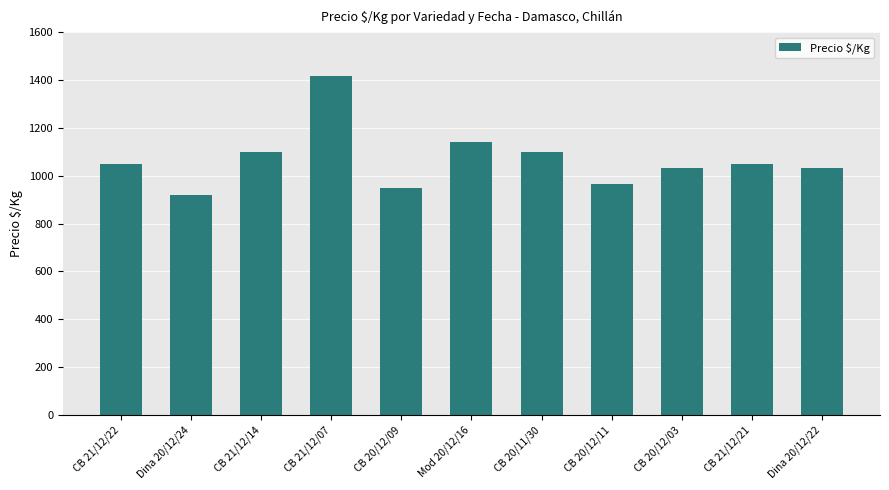

How many bars are there in total?

11